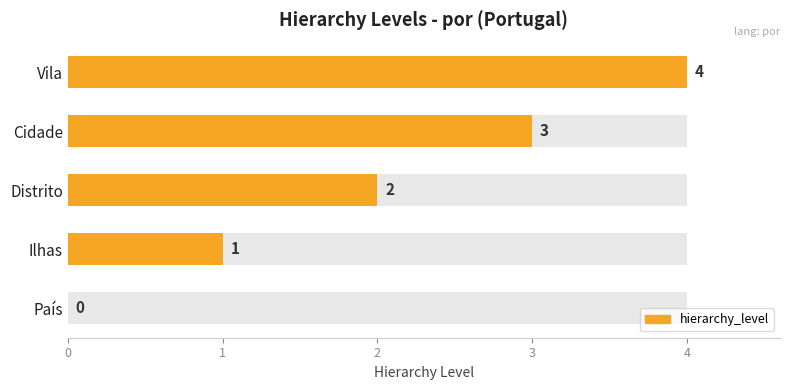

Where does the data first go above 2?

Cidade